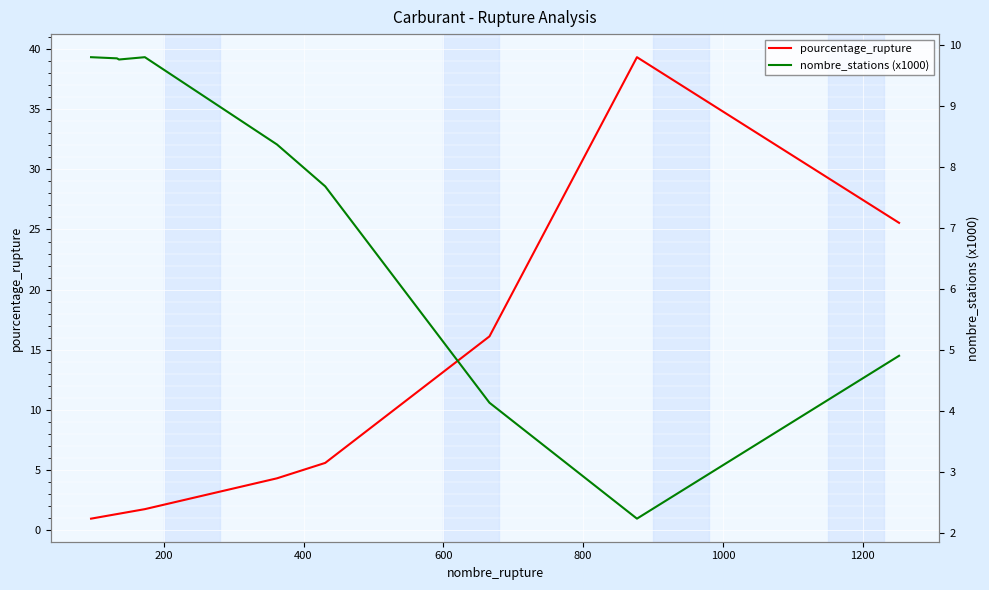

What is the total value across all series at 200?

11.1